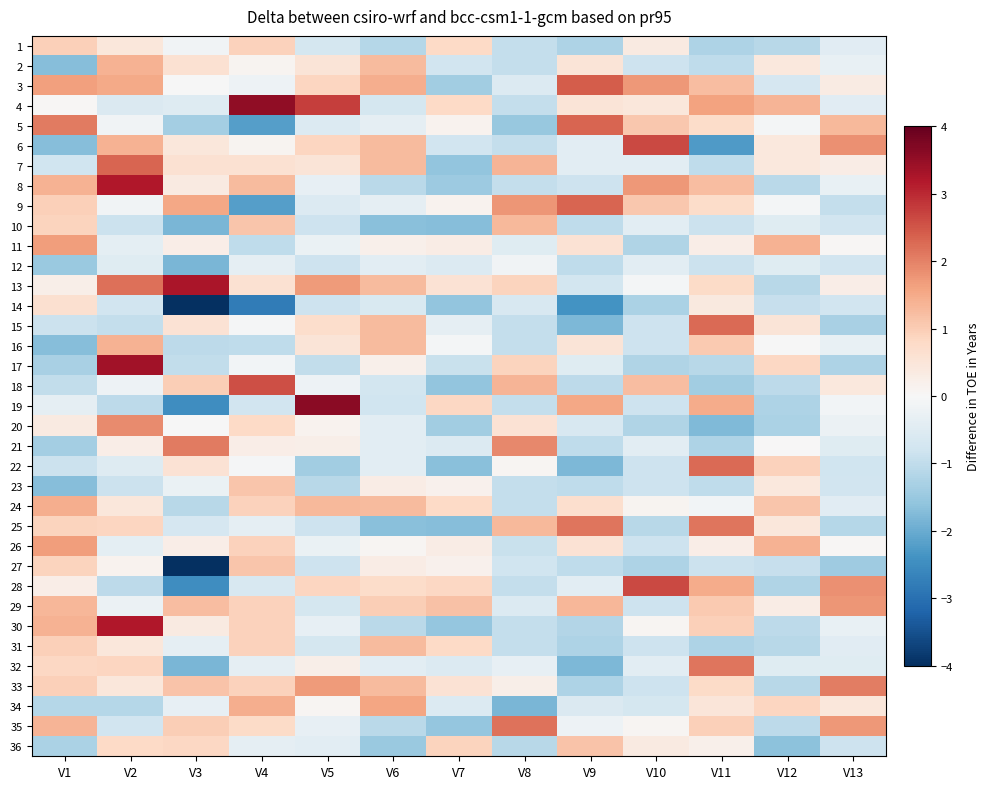

Reading left to right, extract all data points from this chart.

1: V1=1.0	V2=0.5	V3=-0.1	V4=0.9	V5=-0.7	V6=-1.1	V7=0.8	V8=-1.0	V9=-1.2	V10=0.4	V11=-1.2	V12=-1.1	V13=-0.5
2: V1=-1.7	V2=1.4	V3=0.6	V4=0.1	V5=0.5	V6=1.3	V7=-0.8	V8=-1.0	V9=0.5	V10=-0.8	V11=-1.0	V12=0.4	V13=-0.3
3: V1=1.6	V2=1.5	V3=-0.0	V4=-0.2	V5=0.9	V6=1.4	V7=-1.4	V8=-0.6	V9=2.4	V10=1.7	V11=1.2	V12=-0.7	V13=0.3
4: V1=0.1	V2=-0.6	V3=-0.5	V4=3.6	V5=2.8	V6=-0.7	V7=0.8	V8=-1.0	V9=0.5	V10=0.5	V11=1.6	V12=1.4	V13=-0.5
5: V1=2.1	V2=-0.1	V3=-1.3	V4=-2.2	V5=-0.6	V6=-0.4	V7=0.1	V8=-1.5	V9=2.3	V10=1.1	V11=0.7	V12=-0.1	V13=1.3
6: V1=-1.7	V2=1.4	V3=0.4	V4=0.1	V5=0.9	V6=1.3	V7=-0.8	V8=-1.0	V9=-0.4	V10=2.7	V11=-2.3	V12=0.4	V13=1.8
7: V1=-0.8	V2=2.3	V3=0.6	V4=0.6	V5=0.5	V6=1.3	V7=-1.6	V8=1.4	V9=-0.4	V10=-0.4	V11=-1.0	V12=0.4	V13=0.3
8: V1=1.4	V2=3.2	V3=0.4	V4=1.3	V5=-0.3	V6=-1.1	V7=-1.5	V8=-1.0	V9=-0.8	V10=1.7	V11=1.2	V12=-1.1	V13=-0.3
9: V1=1.0	V2=-0.1	V3=1.5	V4=-2.2	V5=-0.6	V6=-0.4	V7=0.1	V8=1.8	V9=2.3	V10=1.1	V11=0.7	V12=-0.1	V13=-0.9
10: V1=0.9	V2=-0.8	V3=-1.8	V4=1.1	V5=-0.8	V6=-1.7	V7=-1.7	V8=1.3	V9=-1.0	V10=-0.4	V11=-0.9	V12=-0.5	V13=-0.8
11: V1=1.7	V2=-0.4	V3=0.3	V4=-1.0	V5=-0.3	V6=0.2	V7=0.3	V8=-0.5	V9=0.6	V10=-1.2	V11=0.3	V12=1.4	V13=0.1
12: V1=-1.5	V2=-0.5	V3=-1.8	V4=-0.4	V5=-0.8	V6=-0.4	V7=-0.6	V8=-0.2	V9=-1.0	V10=-0.4	V11=-0.9	V12=-0.5	V13=-0.8
13: V1=0.2	V2=2.2	V3=3.3	V4=0.6	V5=1.7	V6=1.3	V7=0.6	V8=0.9	V9=-0.7	V10=-0.1	V11=0.8	V12=-1.1	V13=0.3
14: V1=0.6	V2=-0.8	V3=-4.0	V4=-2.8	V5=-0.8	V6=-0.6	V7=-1.6	V8=-0.6	V9=-2.4	V10=-1.3	V11=0.4	V12=-0.9	V13=-0.8
15: V1=-0.9	V2=-0.9	V3=0.6	V4=-0.0	V5=0.7	V6=1.3	V7=-0.4	V8=-1.0	V9=-1.8	V10=-0.8	V11=2.3	V12=0.5	V13=-1.3
16: V1=-1.7	V2=1.4	V3=-1.0	V4=-1.0	V5=0.5	V6=1.3	V7=-0.1	V8=-1.0	V9=0.5	V10=-0.8	V11=1.1	V12=-0.0	V13=-0.3
17: V1=-1.3	V2=3.4	V3=-1.0	V4=-0.1	V5=-1.0	V6=0.2	V7=-0.9	V8=0.9	V9=-0.5	V10=-1.2	V11=-1.1	V12=0.8	V13=-1.2
18: V1=-1.0	V2=-0.2	V3=1.0	V4=2.6	V5=-0.2	V6=-0.7	V7=-1.6	V8=1.4	V9=-1.0	V10=1.2	V11=-1.4	V12=-1.0	V13=0.4
19: V1=-0.4	V2=-1.0	V3=-2.5	V4=-0.8	V5=3.6	V6=-0.8	V7=0.8	V8=-1.0	V9=1.6	V10=-0.8	V11=1.5	V12=-1.2	V13=-0.1
20: V1=0.4	V2=1.9	V3=-0.0	V4=0.8	V5=0.2	V6=-0.4	V7=-1.4	V8=0.6	V9=-0.6	V10=-1.2	V11=-1.8	V12=-1.3	V13=-0.2
21: V1=-1.4	V2=0.3	V3=2.1	V4=0.3	V5=0.2	V6=-0.4	V7=-0.6	V8=1.9	V9=-1.0	V10=-0.4	V11=-1.2	V12=0.0	V13=-0.5
22: V1=-0.9	V2=-0.5	V3=0.6	V4=-0.0	V5=-1.4	V6=-0.4	V7=-1.7	V8=0.1	V9=-1.8	V10=-0.8	V11=2.3	V12=0.9	V13=-0.8
23: V1=-1.7	V2=-0.8	V3=-0.3	V4=1.1	V5=-1.1	V6=0.3	V7=0.2	V8=-1.0	V9=-1.0	V10=-0.8	V11=-1.0	V12=0.4	V13=-0.8
24: V1=1.5	V2=0.5	V3=-1.1	V4=0.9	V5=1.3	V6=1.3	V7=0.8	V8=-1.0	V9=0.7	V10=0.1	V11=-0.1	V12=1.1	V13=-0.5
25: V1=0.9	V2=0.8	V3=-0.7	V4=-0.4	V5=-0.8	V6=-1.7	V7=-1.7	V8=1.3	V9=2.1	V10=-1.1	V11=2.1	V12=0.5	V13=-1.1
26: V1=1.7	V2=-0.4	V3=0.3	V4=0.9	V5=-0.3	V6=0.1	V7=0.3	V8=-0.9	V9=0.6	V10=-0.8	V11=0.3	V12=1.4	V13=0.1
27: V1=0.9	V2=0.1	V3=-4.0	V4=1.1	V5=-0.8	V6=0.3	V7=0.2	V8=-0.8	V9=-1.0	V10=-1.2	V11=-0.9	V12=-0.9	V13=-1.4
28: V1=0.3	V2=-1.0	V3=-2.5	V4=-0.6	V5=0.9	V6=0.7	V7=0.8	V8=-1.0	V9=-0.4	V10=2.7	V11=1.5	V12=-1.2	V13=1.8
29: V1=1.3	V2=-0.2	V3=1.2	V4=0.9	V5=-0.7	V6=1.0	V7=1.2	V8=-0.6	V9=1.3	V10=-0.8	V11=1.1	V12=0.3	V13=1.8
30: V1=1.4	V2=3.2	V3=0.4	V4=0.9	V5=-0.3	V6=-1.1	V7=-1.6	V8=-1.0	V9=-1.2	V10=0.1	V11=1.0	V12=-1.0	V13=-0.3
31: V1=1.0	V2=0.5	V3=-0.4	V4=0.9	V5=-0.7	V6=1.3	V7=0.8	V8=-1.0	V9=-1.2	V10=-0.8	V11=-1.2	V12=-1.1	V13=-0.5
32: V1=0.8	V2=0.8	V3=-1.8	V4=-0.4	V5=0.2	V6=-0.4	V7=-0.6	V8=-0.3	V9=-1.8	V10=-0.4	V11=2.1	V12=-0.5	V13=-0.5
33: V1=1.0	V2=0.5	V3=1.2	V4=0.9	V5=1.7	V6=1.3	V7=0.6	V8=0.2	V9=-1.2	V10=-0.8	V11=0.8	V12=-1.1	V13=2.0
34: V1=-1.1	V2=-1.1	V3=-0.3	V4=1.5	V5=0.1	V6=1.6	V7=-0.5	V8=-1.8	V9=-0.6	V10=-0.7	V11=0.5	V12=0.9	V13=0.4
35: V1=1.3	V2=-0.8	V3=1.0	V4=0.8	V5=-0.3	V6=-1.1	V7=-1.6	V8=2.2	V9=-0.2	V10=0.1	V11=1.0	V12=-1.0	V13=1.7
36: V1=-1.3	V2=0.8	V3=0.8	V4=-0.4	V5=-0.4	V6=-1.5	V7=0.9	V8=-1.1	V9=1.2	V10=0.4	V11=0.2	V12=-1.6	V13=-0.8